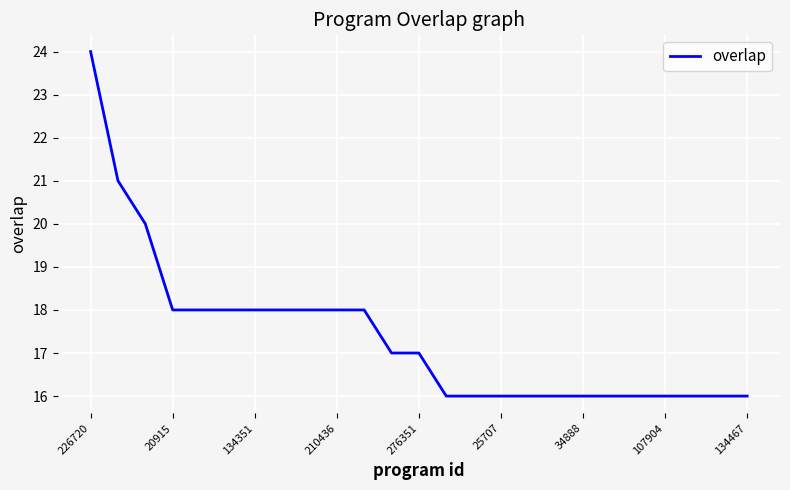

What is the greatest value displayed?

24